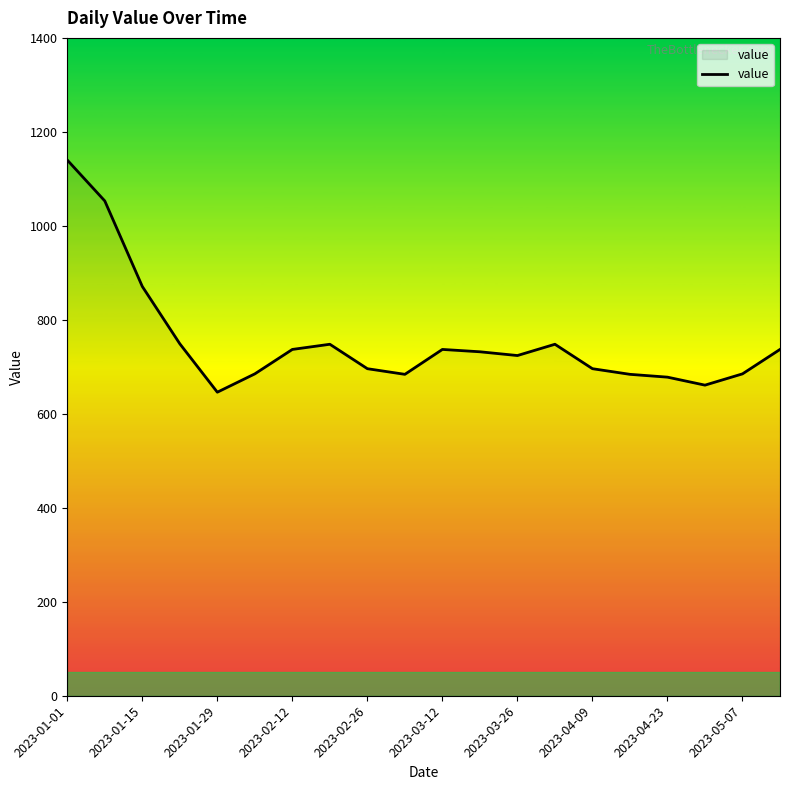

What is the difference between the maximum and minimum values?

494